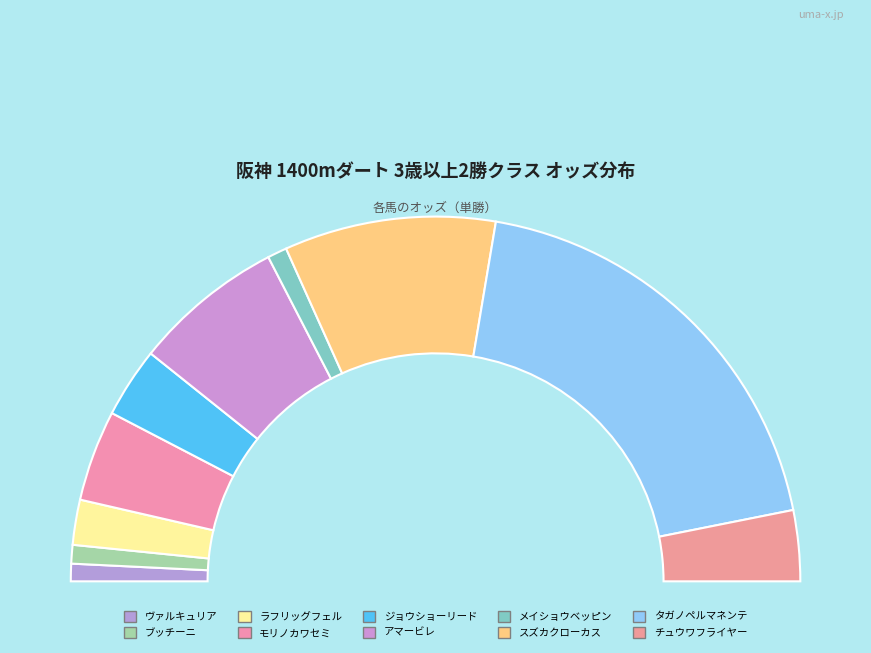

Rank the categories by value from highest to lowest.

タガノペルマネンテ, スズカクローカス, アマービレ, モリノカワセミ, チュウワフライヤー, ジョウショーリード, ラフリッグフェル, メイショウベッピン, ブッチーニ, ヴァルキュリア